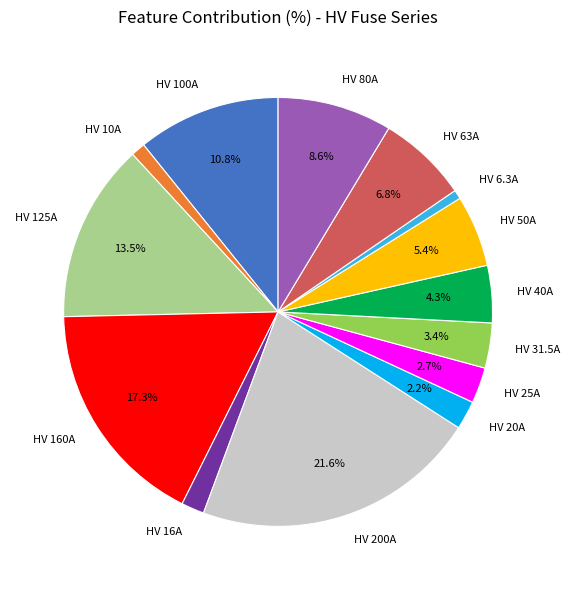

Does HV 25A represent more than half of the total?

No